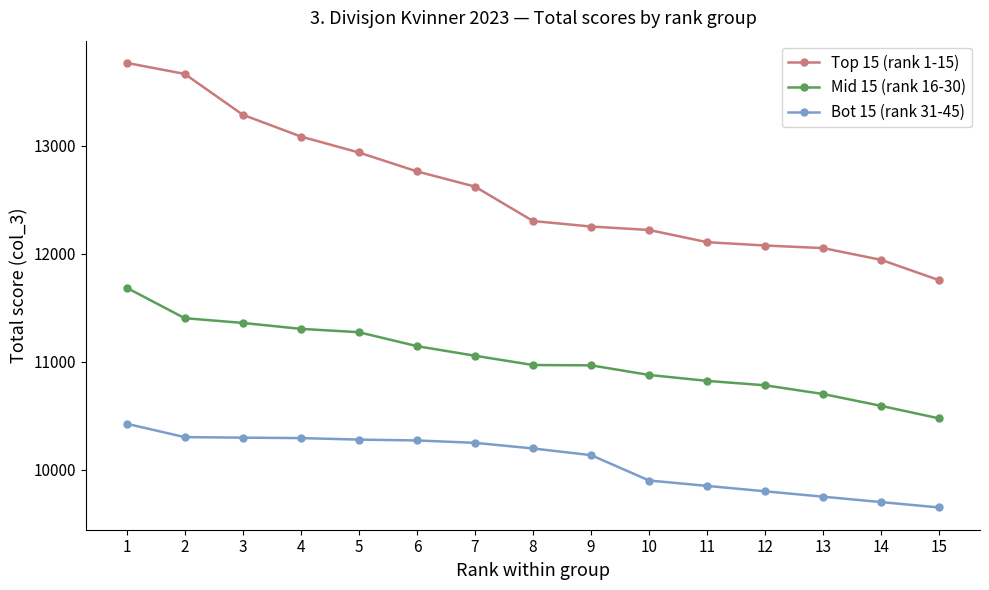

Which series changed the most between 1 and 10?

Top 15 (rank 1-15)